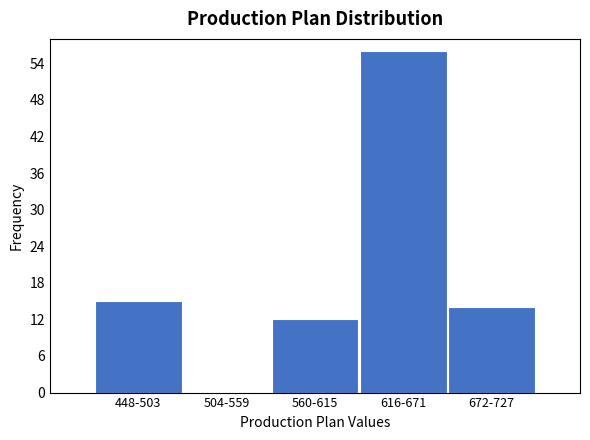

Reading left to right, transcribe all the data shown in this chart.

448-503=15	504-559=0	560-615=12	616-671=56	672-727=14